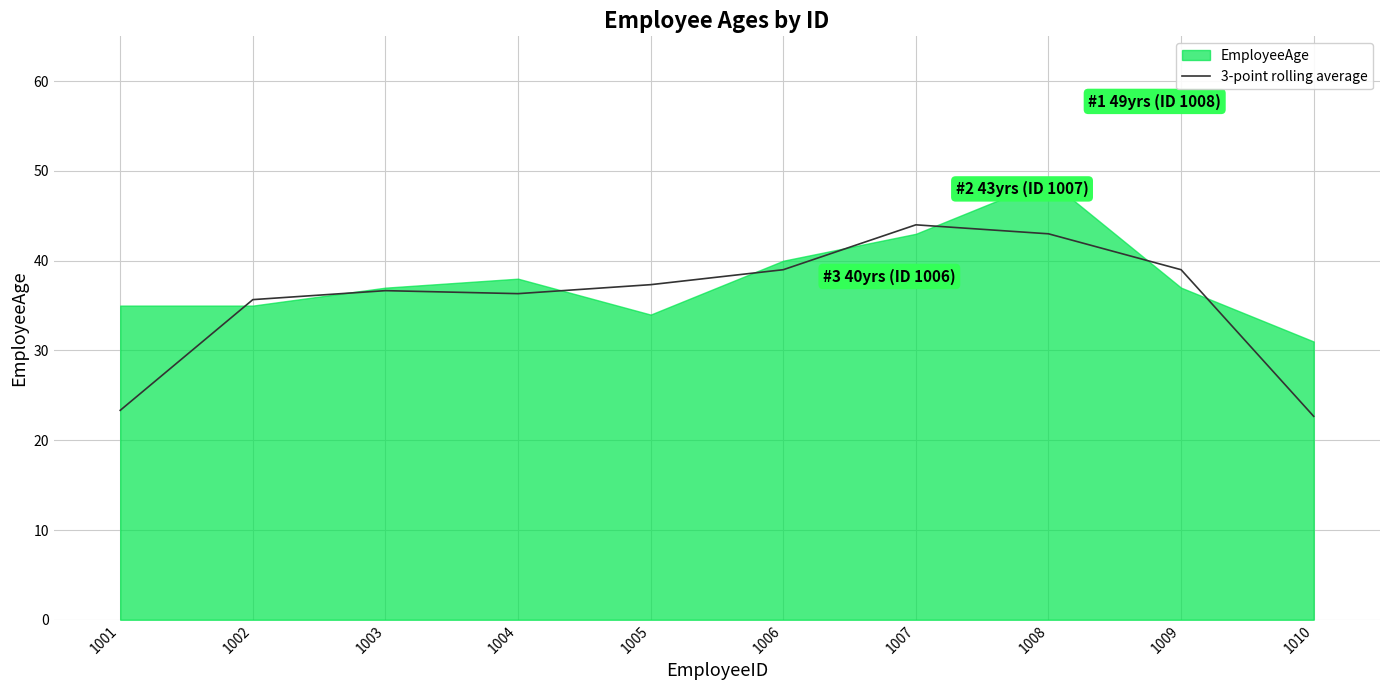

The value of 3-point rolling average at 1001 is 23.3. True or false?

True